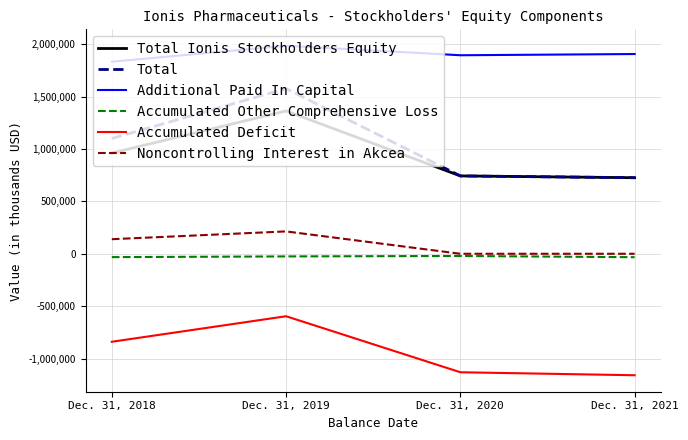

At which category is the sum across all series the highest?

Dec. 31, 2019